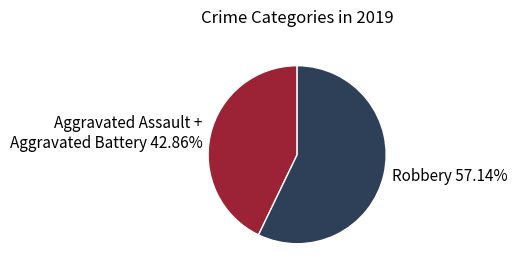

Between Robbery and Aggravated Assault + Aggravated Battery, which is larger?

Robbery